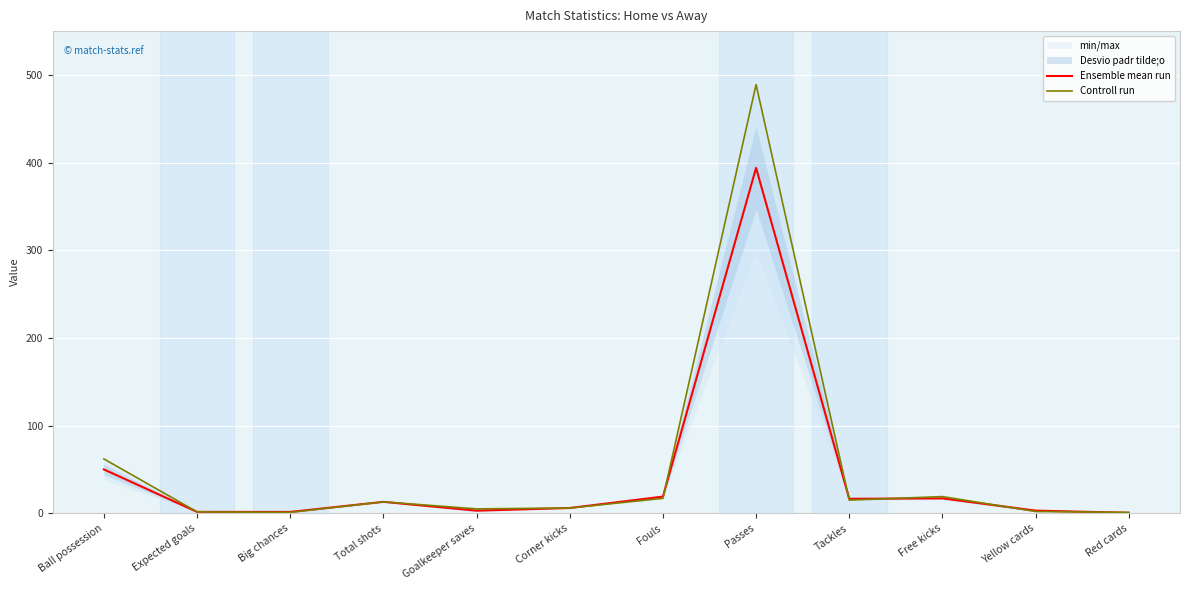

Reading left to right, extract all data points from this chart.

Ensemble mean run: Ball possession=50.0	Expected goals=1.6	Big chances=1.5	Total shots=13.0	Goalkeeper saves=3.0	Corner kicks=6.0	Fouls=19.0	Passes=394.0	Tackles=16.5	Free kicks=17.0	Yellow cards=3.0	Red cards=0.5
Controll run: Ball possession=62.0	Expected goals=1.6	Big chances=1.0	Total shots=13.0	Goalkeeper saves=5.0	Corner kicks=6.0	Fouls=17.0	Passes=489.0	Tackles=15.0	Free kicks=19.0	Yellow cards=2.0	Red cards=1.0